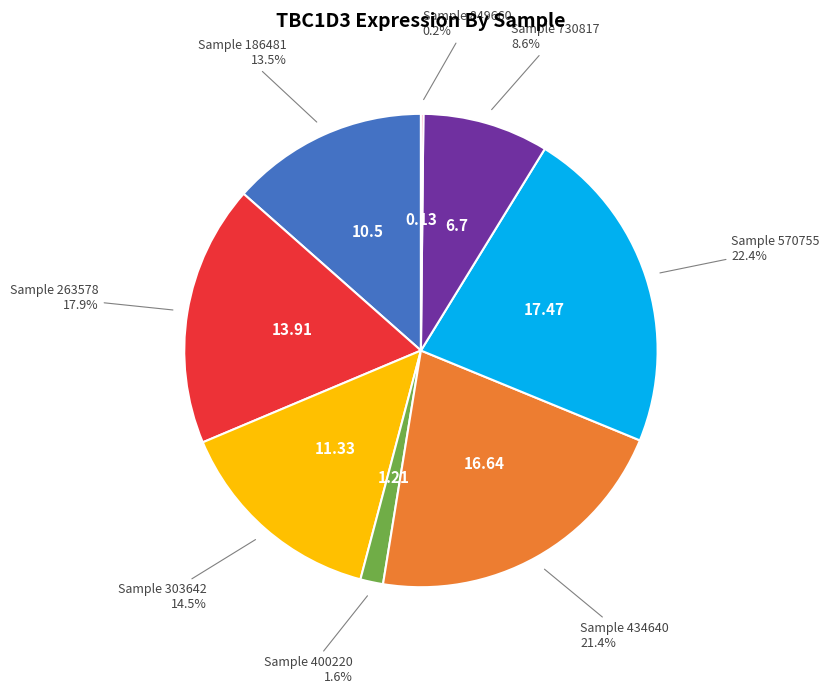

Is there any slice that represents more than half of the pie?

No